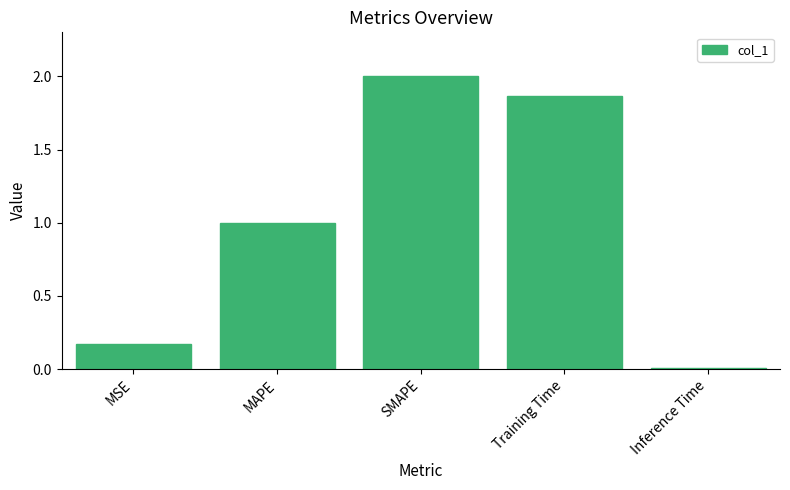

What is the label of the 4th bar from the right?

MAPE